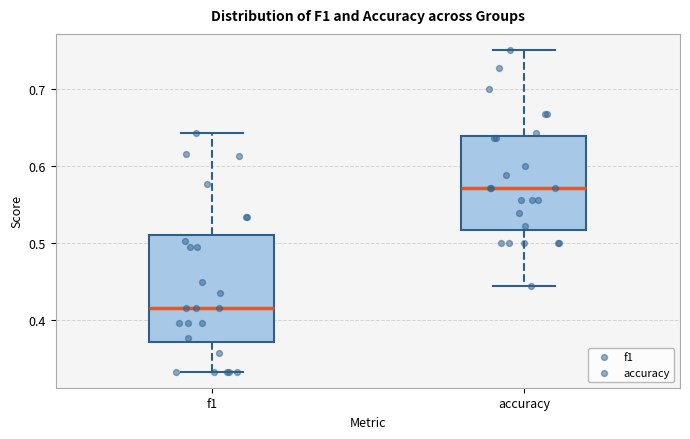

Comparing the boxes themselves (not the whiskers), which one is the tallest?

f1